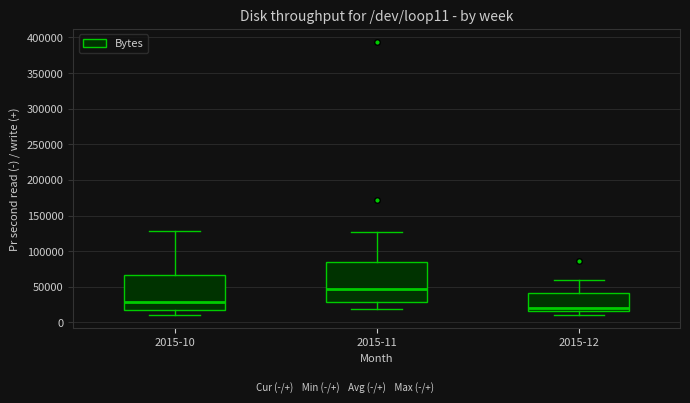

Reading left to right, transcribe this box plot: for each box, give where its median line is, the range the box spans, and where its two whiskers end, as read against the y-axis. The values are not printed on the chart, so give them approximately, as read against the axis.

2015-10: median 30000, box 15000 to 65000, whiskers 10000 to 130000
2015-11: median 45000, box 30000 to 85000, whiskers 20000 to 130000
2015-12: median 20000, box 15000 to 40000, whiskers 10000 to 60000